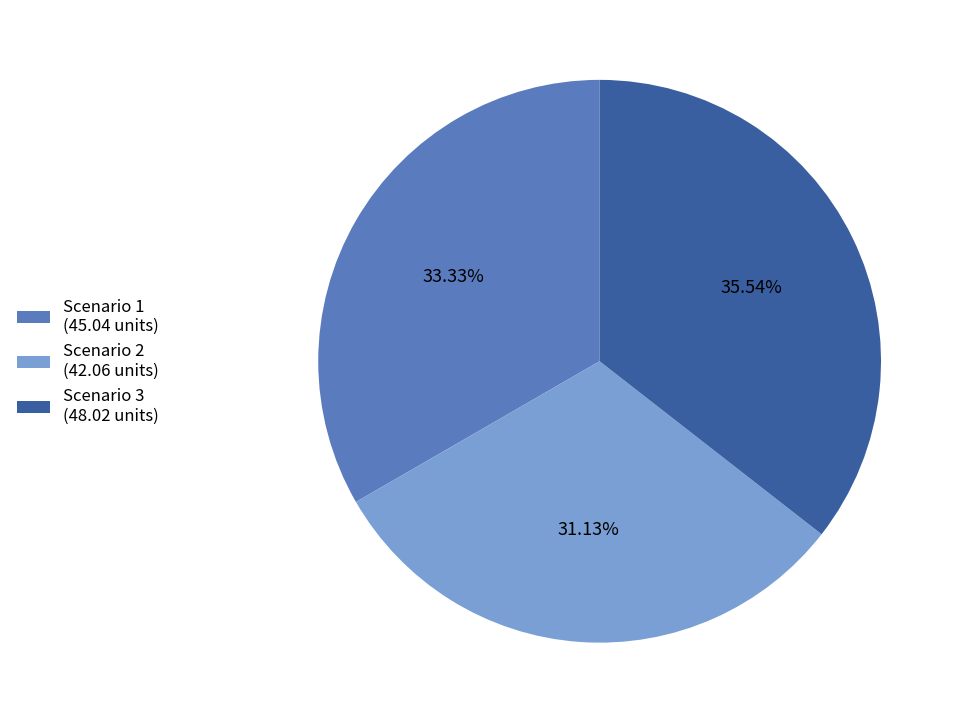

Is the sum of Scenario 1 and Scenario 3 greater than half?

Yes